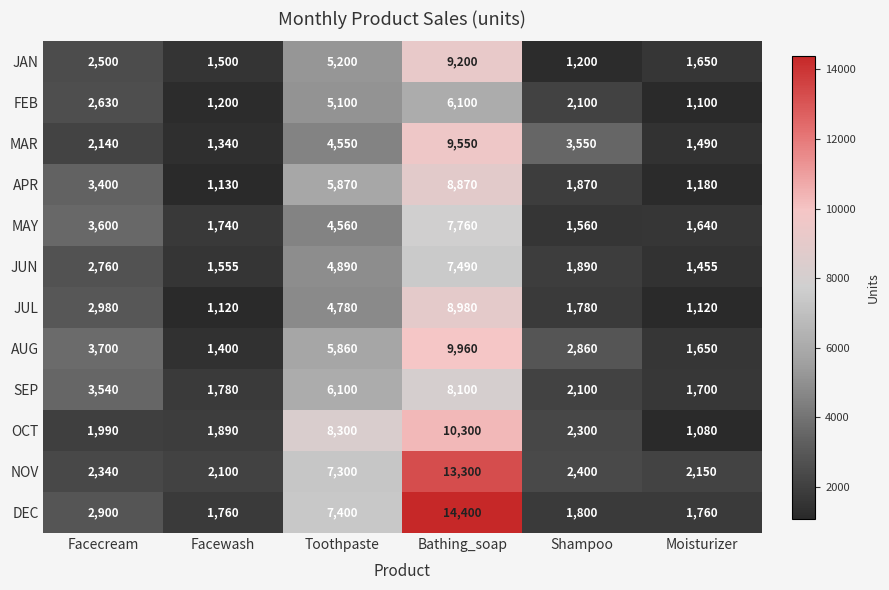

True or false: NOV has a value of 2340 at Facecream.

True